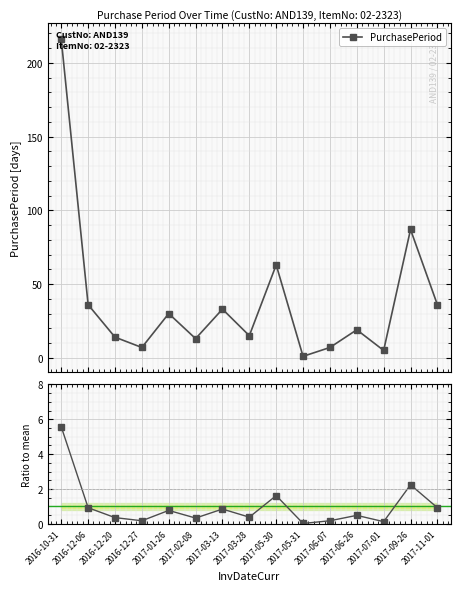

Reading left to right, list all the values displayed in this chart.

PurchasePeriod: 216.0	36.0	14.0	7.0	30.0	13.0	33.0	15.0	63.0	1.0	7.0	19.0	5.0	87.0	36.0
Ratio to mean: 5.6	0.9	0.4	0.2	0.8	0.3	0.9	0.4	1.6	0.0	0.2	0.5	0.1	2.2	0.9